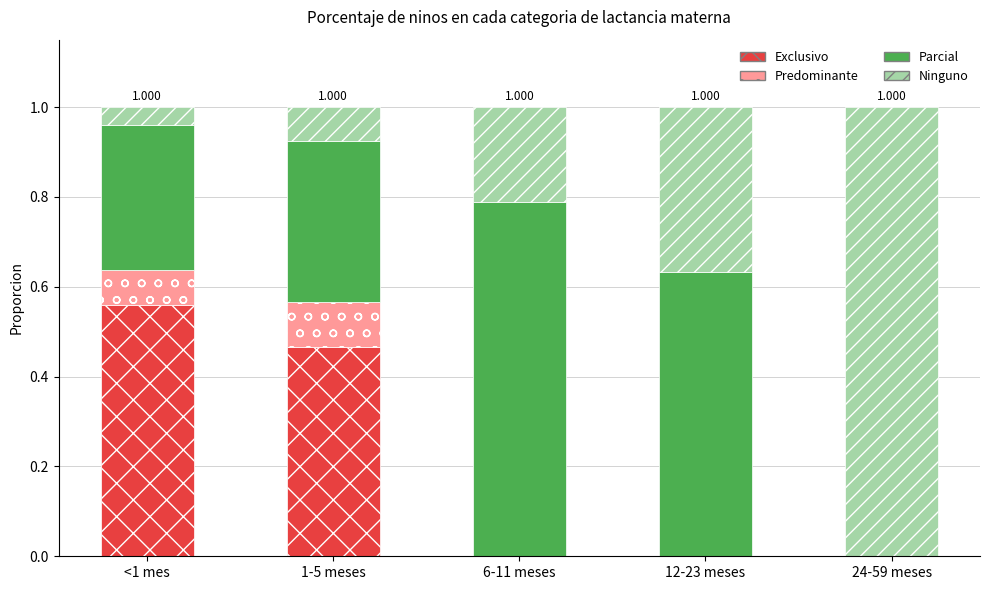

At which label is Ninguno closest to 0?

<1 mes